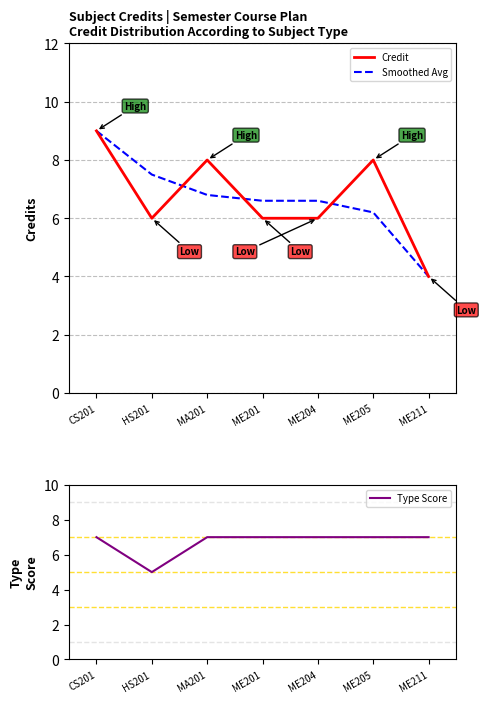

Does the chart display data point markers on the line(s)?

No